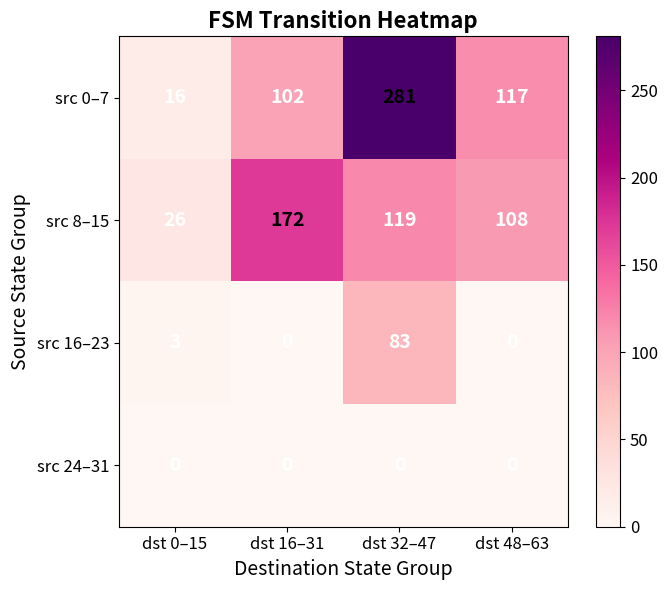

Rank the series by their maximum value, from highest to lowest.

src 0–7, src 8–15, src 16–23, src 24–31